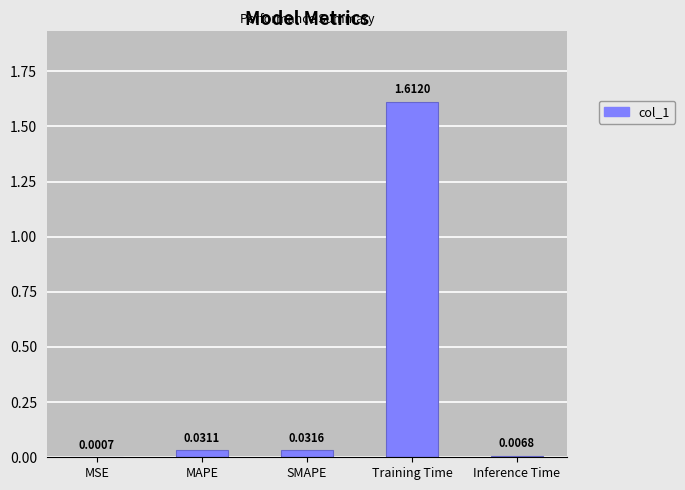

The chart shows a value of 0.1 at MAPE. True or false?

False